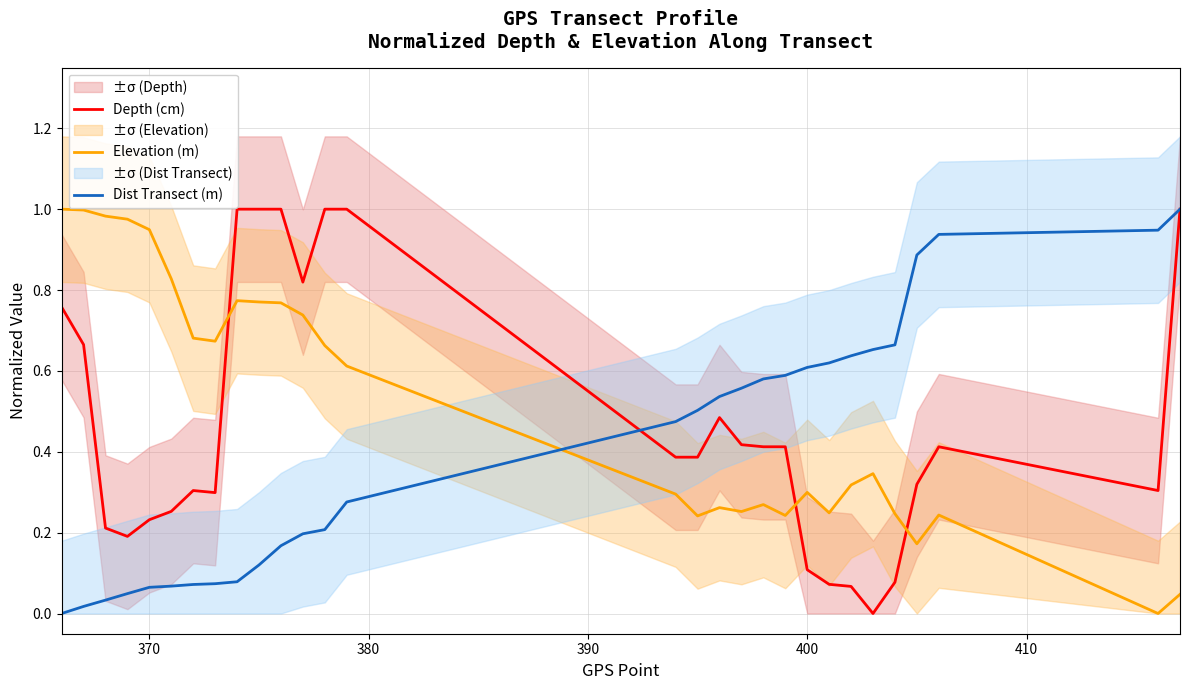

How many times do Dist Transect (m) and Elevation (m) cross each other?

1